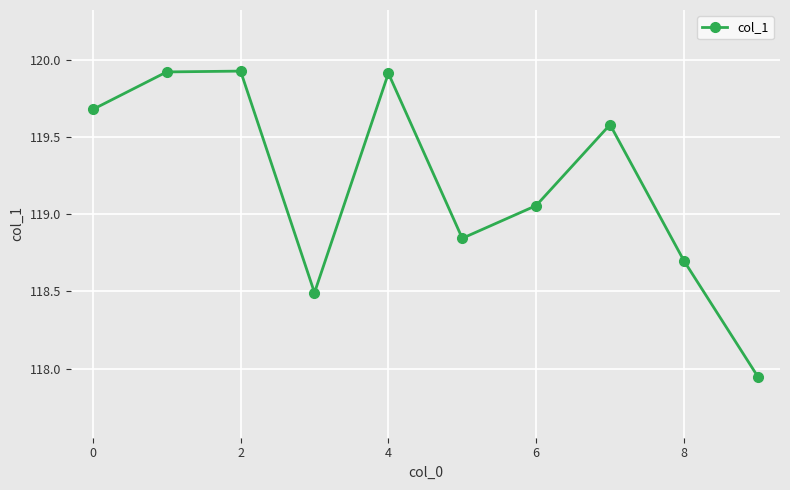

Is this an area chart (filled region under the line)?

No